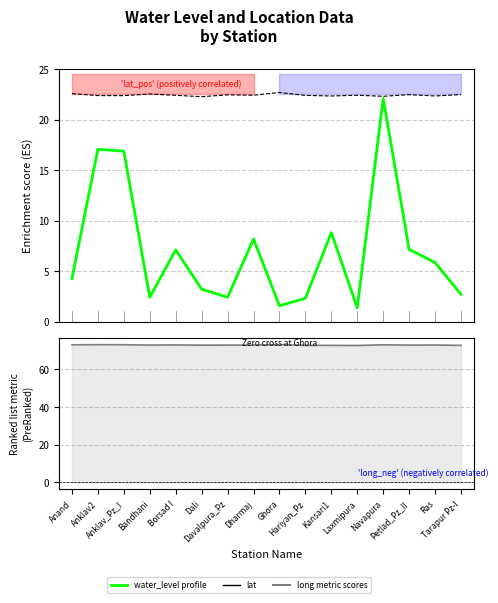

What is the lowest value of the lat series?

22.3